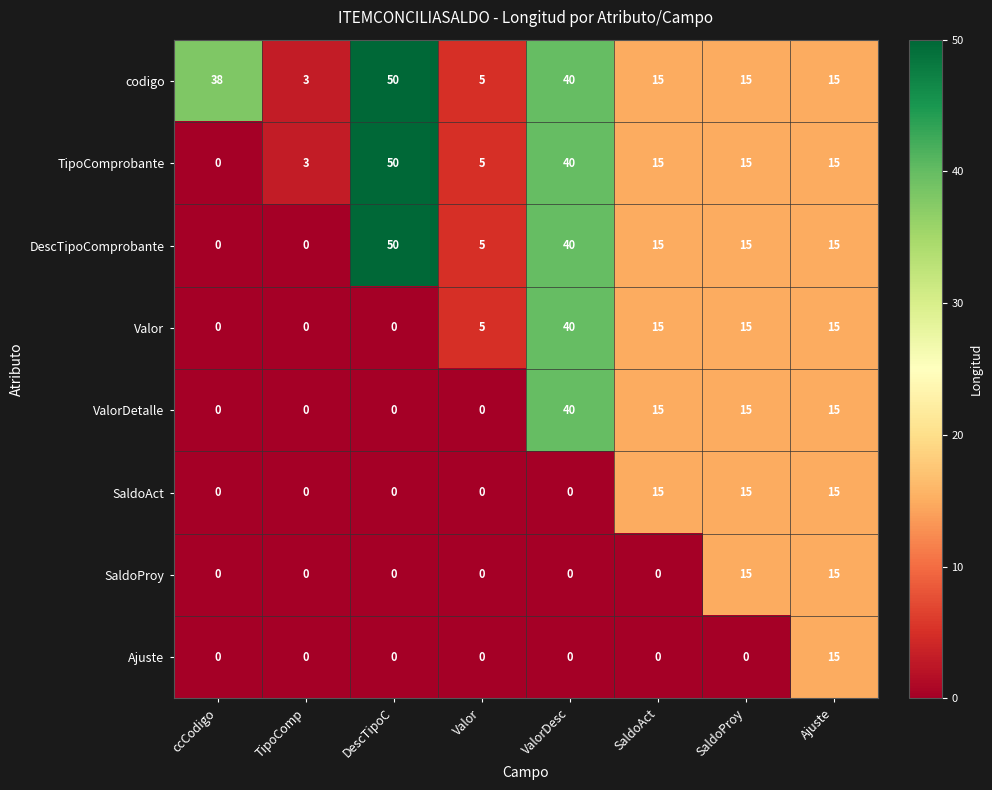

What is the total value across all series at TipoComp?

6